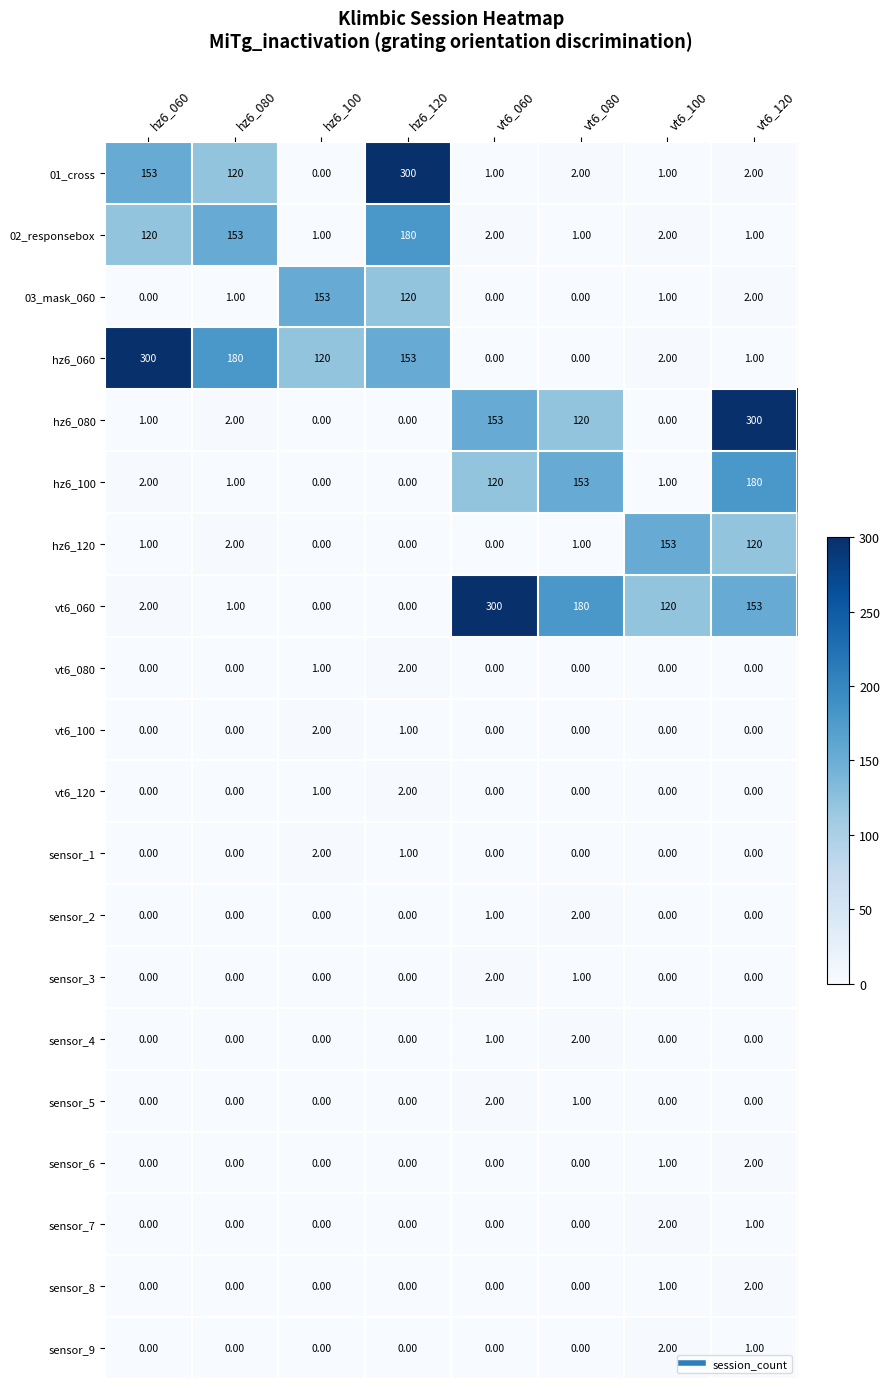

At which category is the sum across all series the highest?

vt6_120